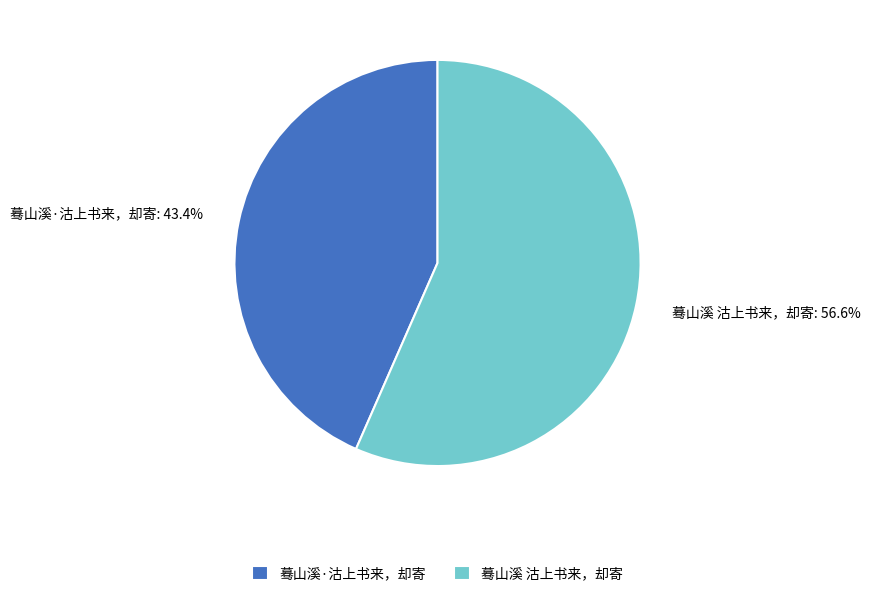

To the nearest percent, what is the difference between the largest and smallest slice percentages?

13%